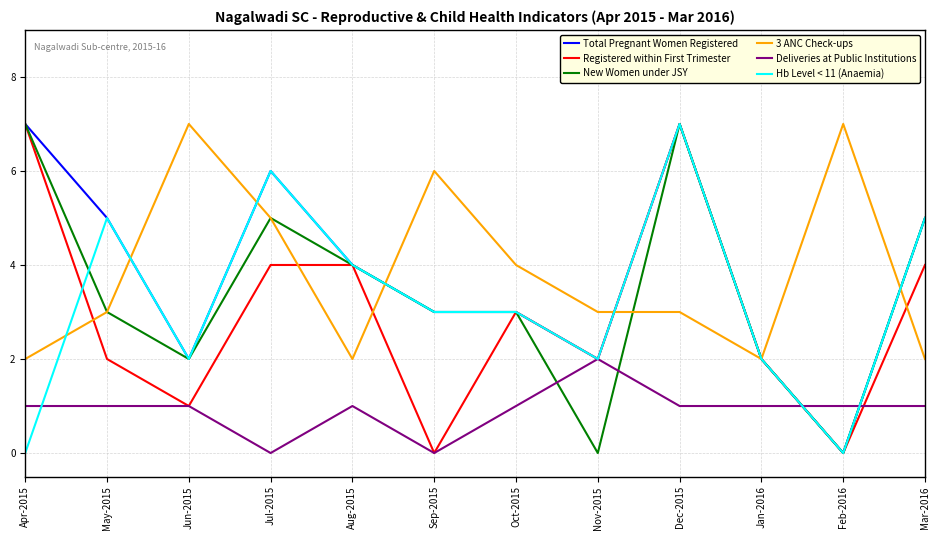

What is the maximum value for Total Pregnant Women Registered?

7